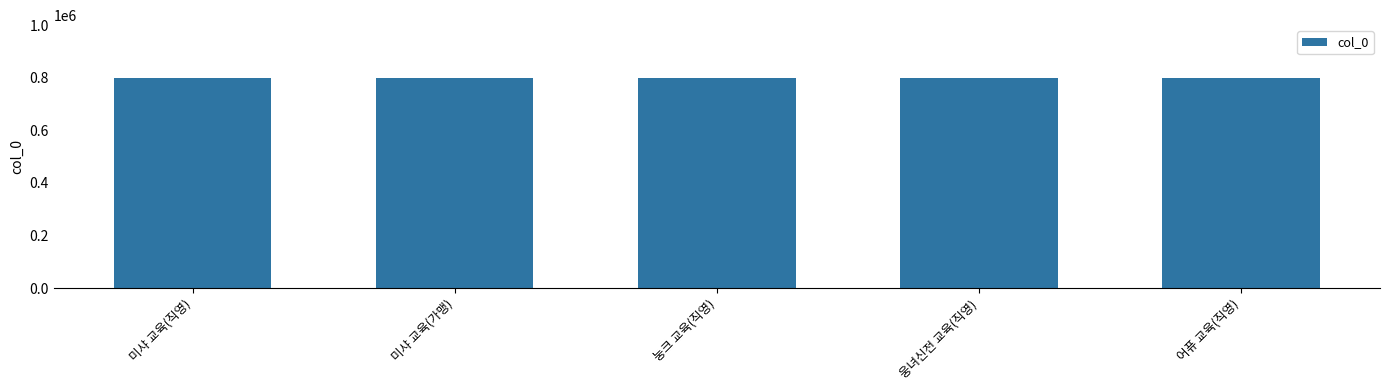

How many bars are there in total?

5